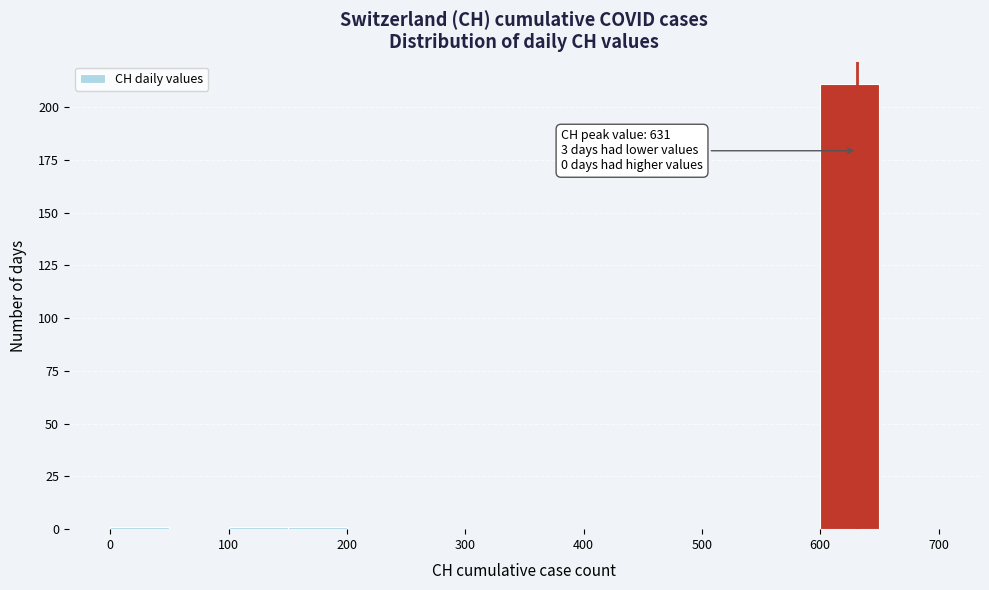

Which range on the x-axis has the tallest bar?

600 to 650